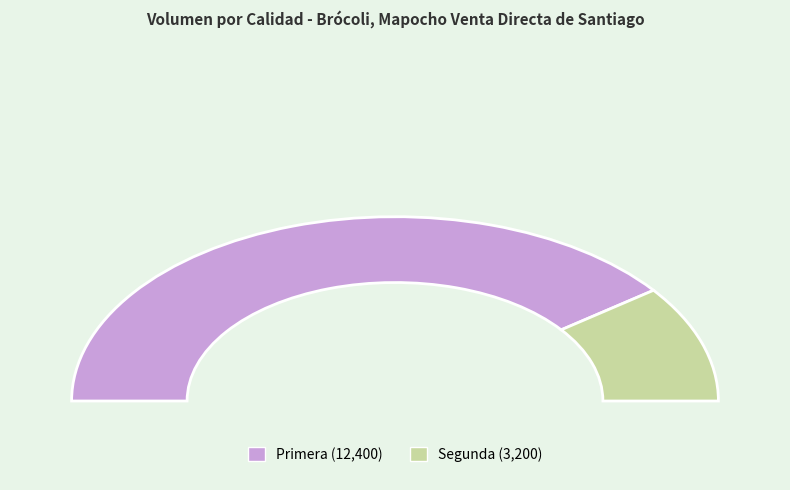

Combined, do Primera and Segunda account for over 50%?

Yes